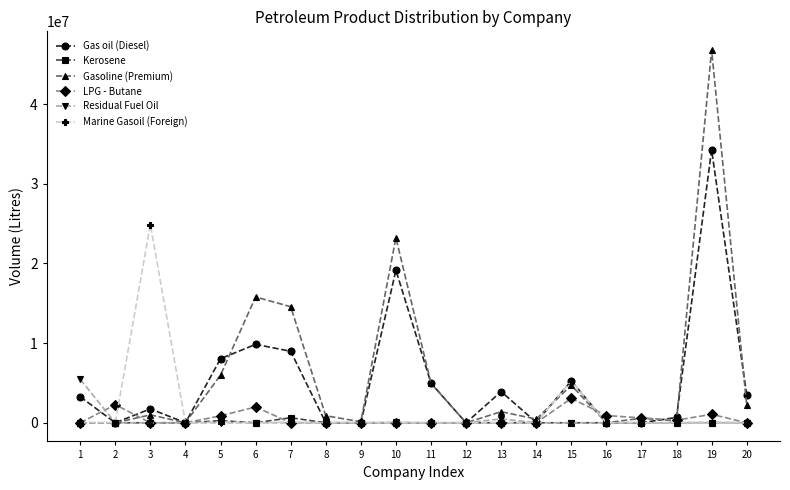

What is the highest value of the Residual Fuel Oil series?

5456000